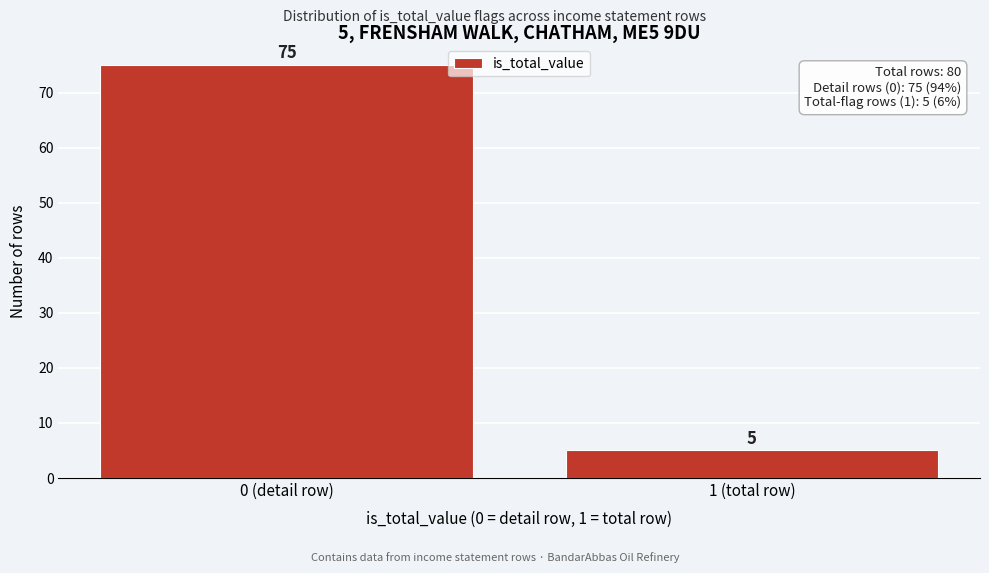

Reading left to right, extract all data points from this chart.

75	5